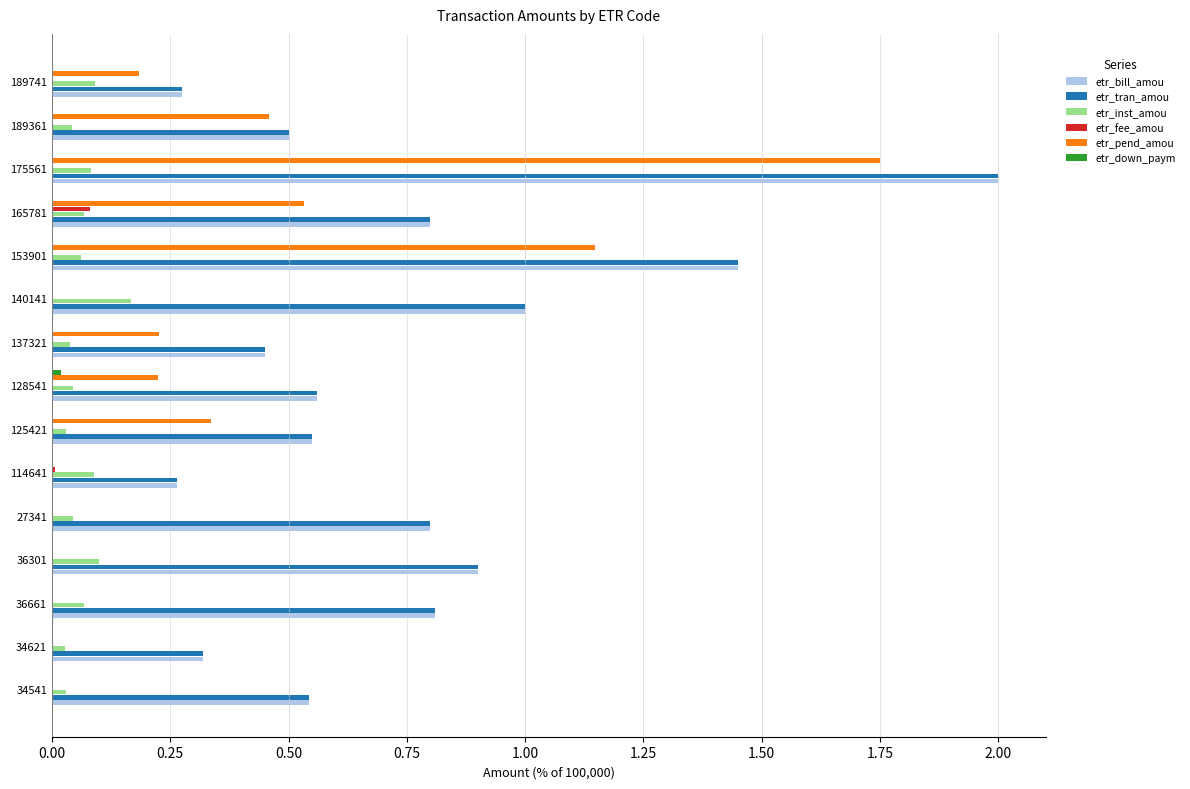

Between 34541 and 153901, which series saw the biggest shift?

etr_pend_amou